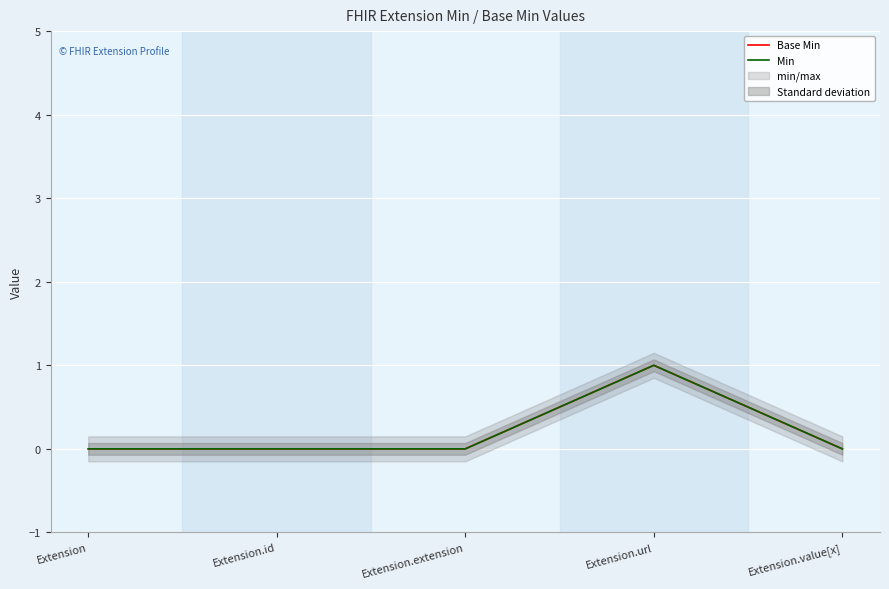

What is the label of the 4th point from the left?

Extension.url